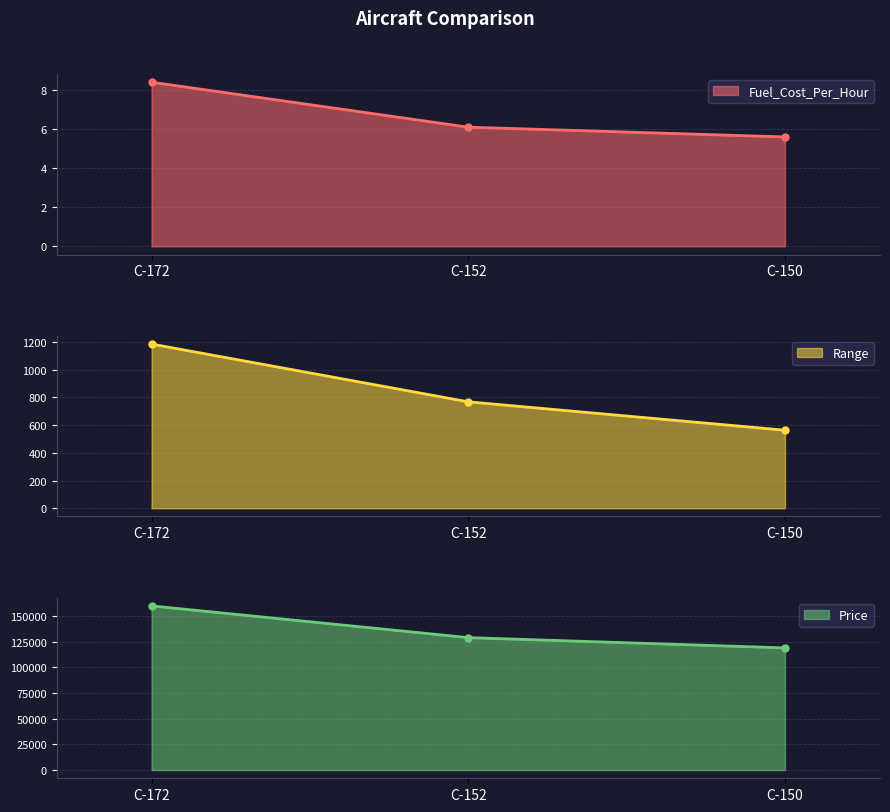

Count the Price values in the range 119000 to 159900.

3